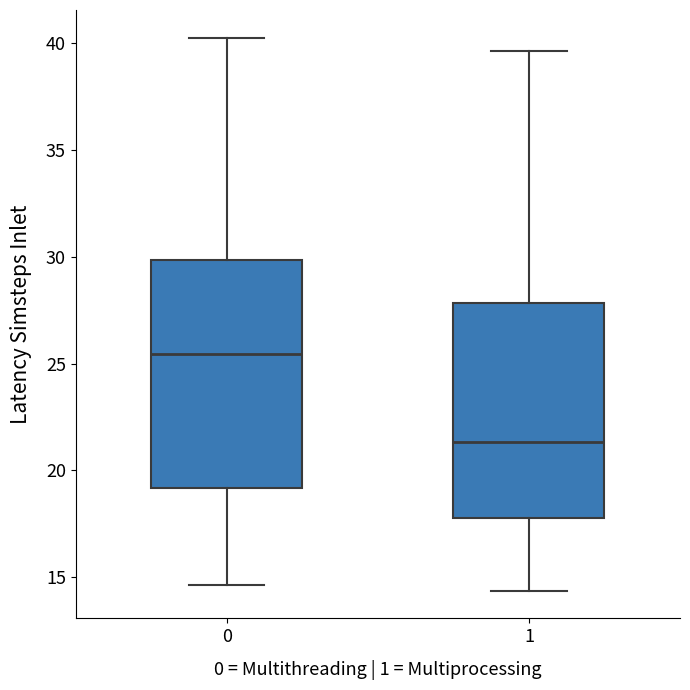

Where is the lower edge of the box at x = 0 on the y-axis? The values are not printed on the chart, so give them approximately, as read against the axis.

19.0